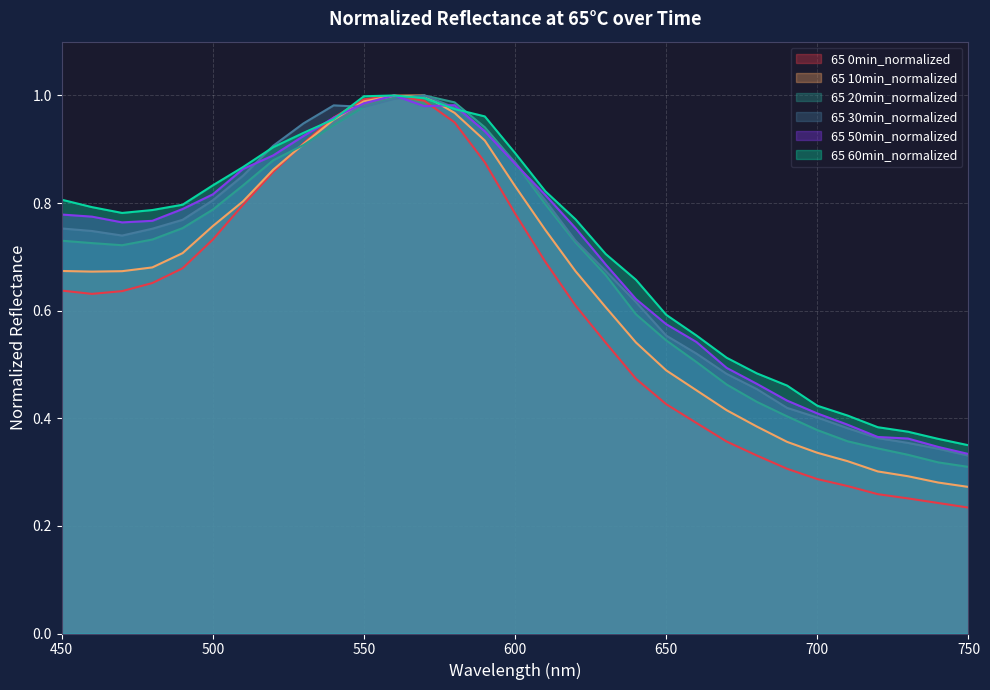

What are all the series names shown in the legend?

65 0min_normalized, 65 10min_normalized, 65 20min_normalized, 65 30min_normalized, 65 50min_normalized, 65 60min_normalized